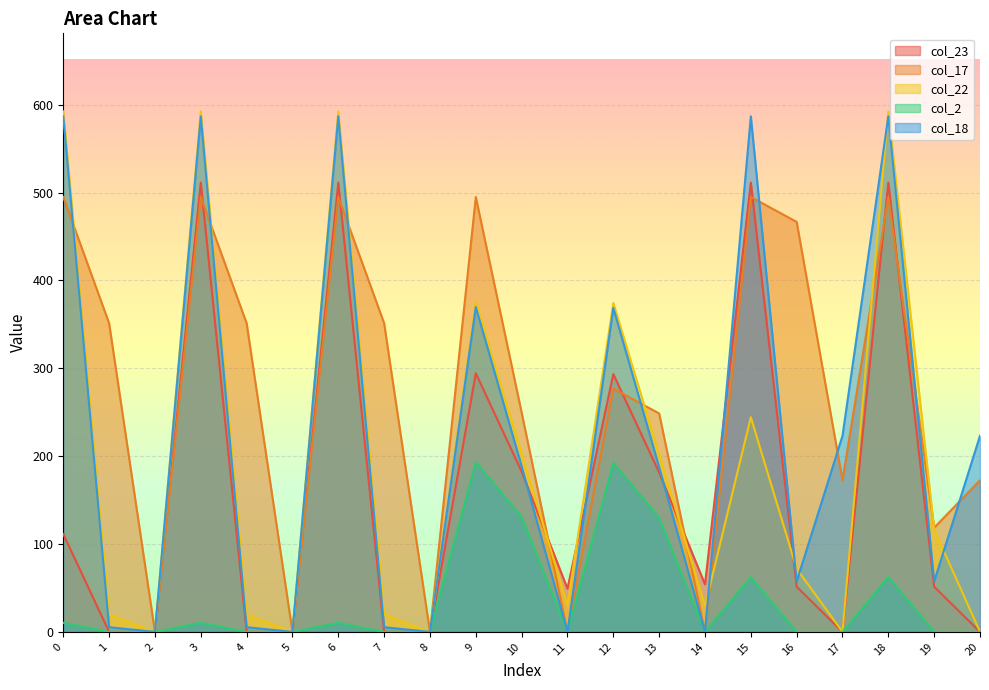

Count the number of categories in the chart.

21